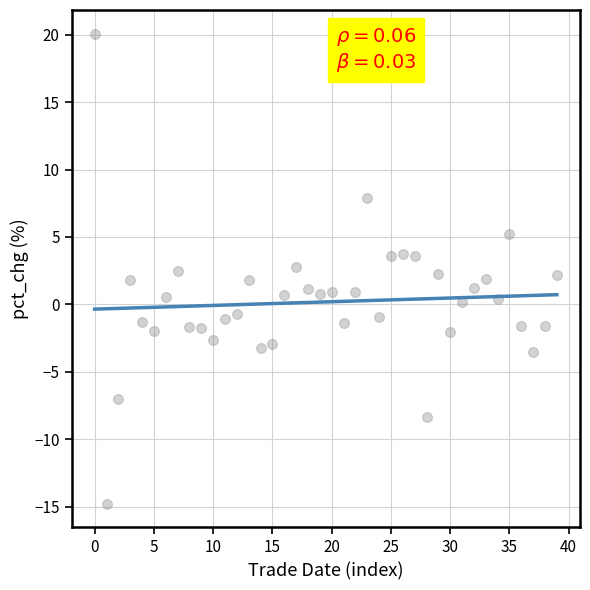

What is the range of Y values (max minus min)?

34.9